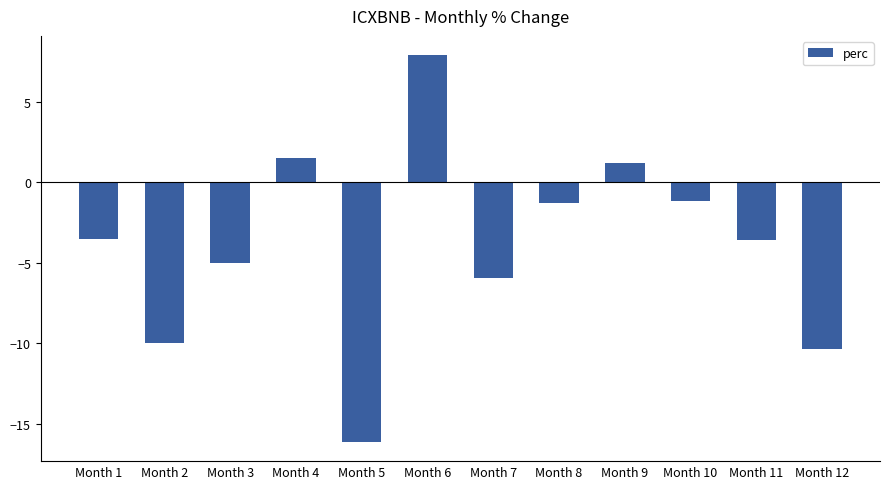

How many bars are there in total?

12